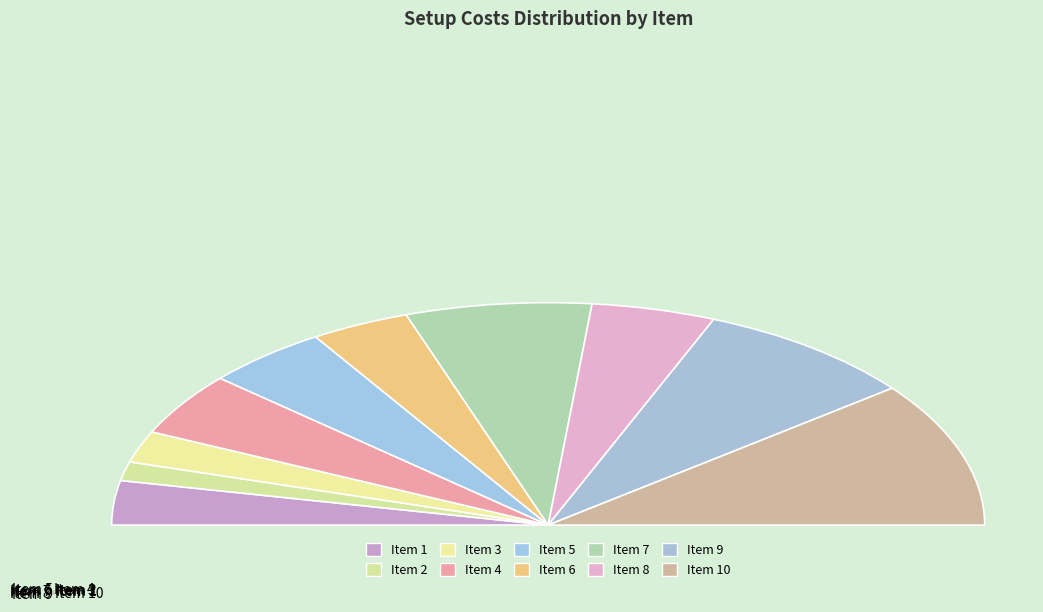

Is the sum of 7 and 6 greater than half?

No